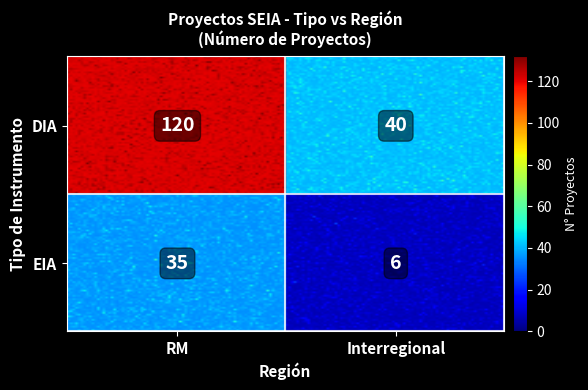

At which label is the value closest to 63?

DIA_Interregional